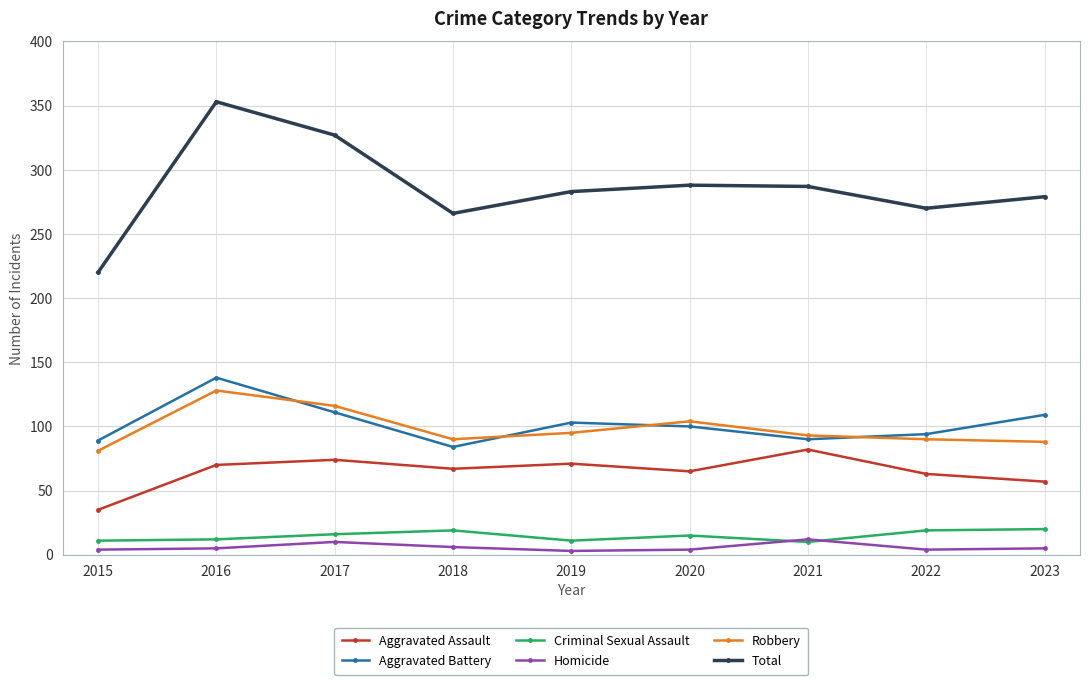

Between 2018 and 2020, which series saw the biggest shift?

Total